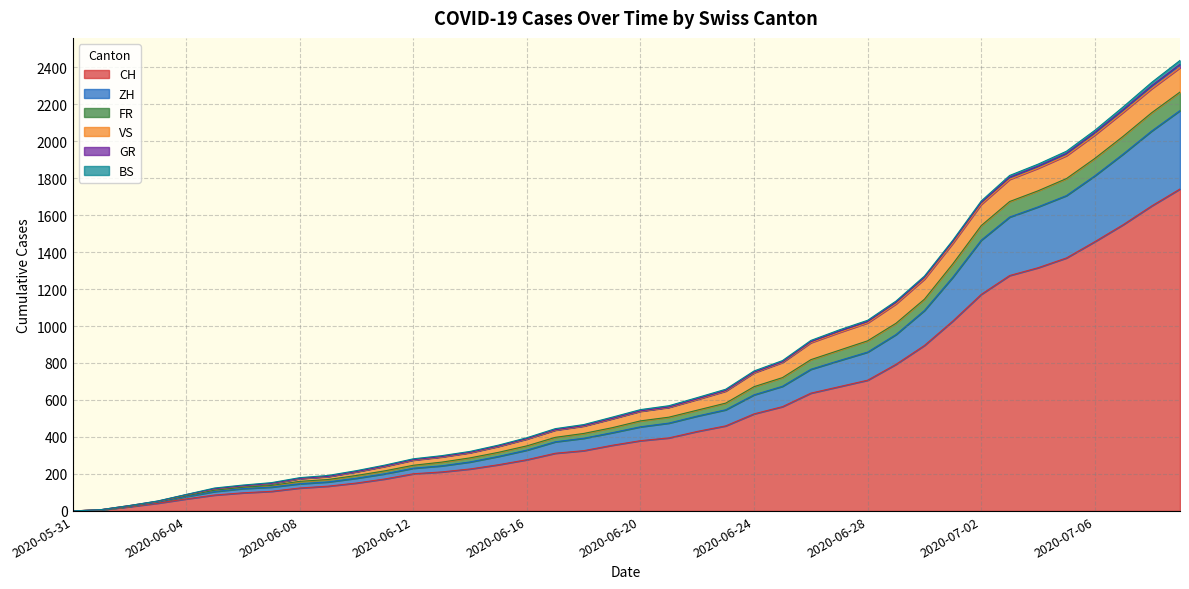

True or false: ZH and GR cross at least once.

False